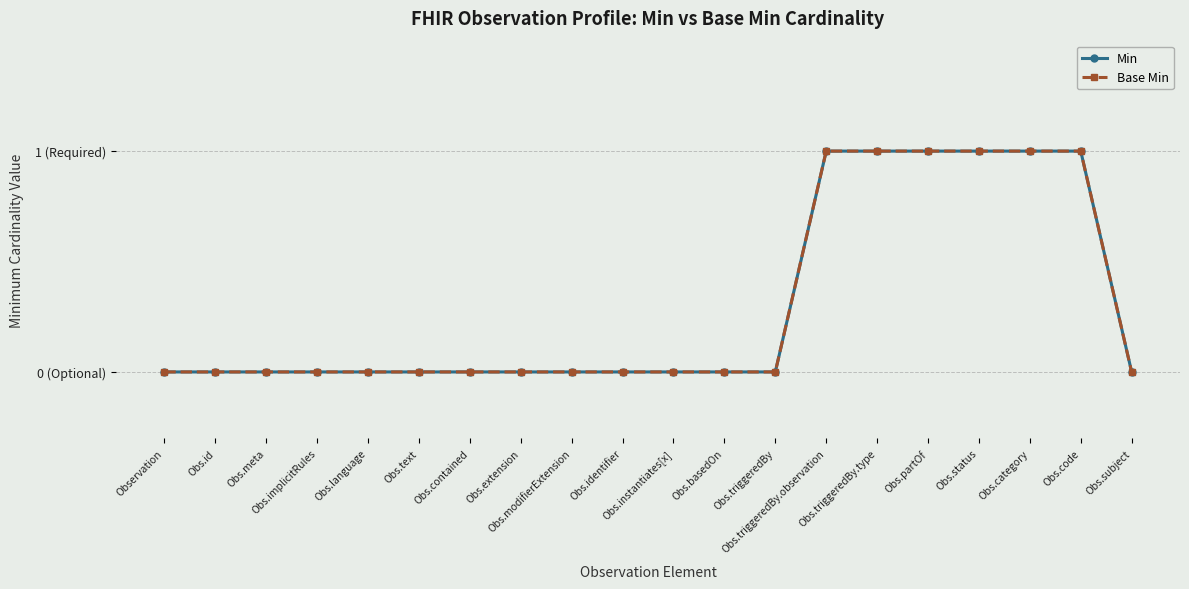

Rank the series at Observation from highest to lowest value.

Min, Base Min